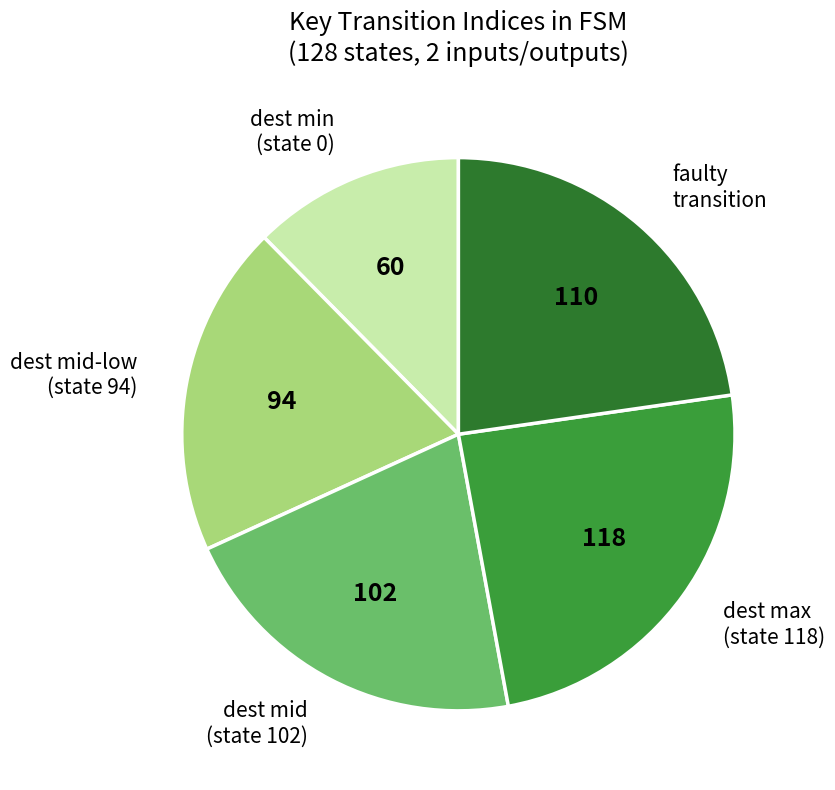

Is the sum of dest mid (state 102) and faulty transition greater than half?

No